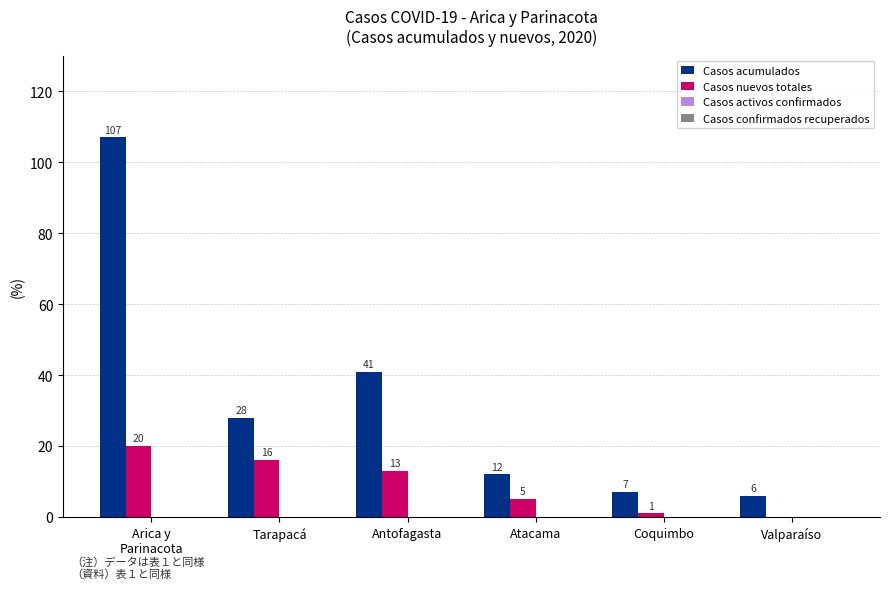

How many categories are shown in the chart?

6